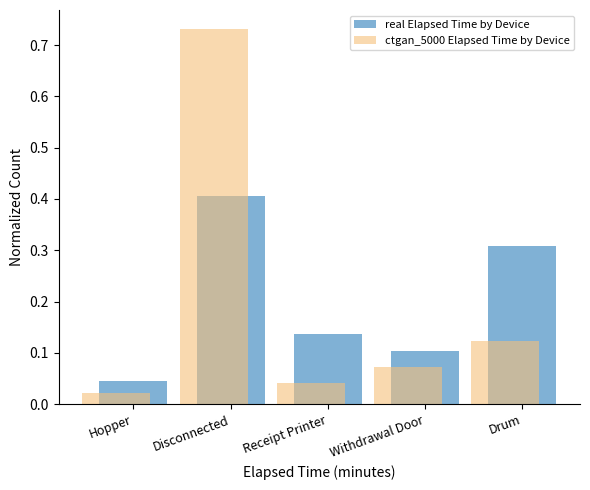

True or false: real Elapsed Time by Device has a value of 0.2 at Receipt Printer.

False